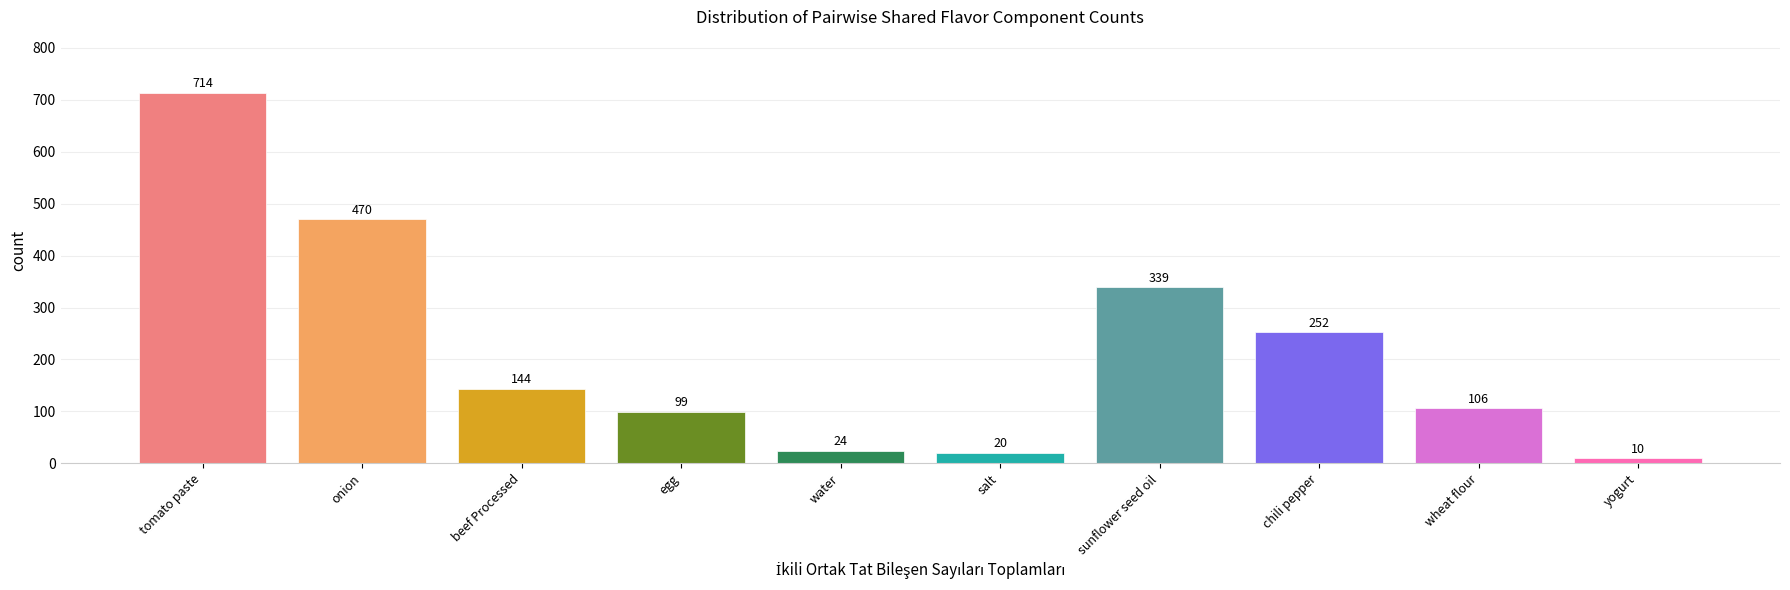

Reading right to left, transcribe all the data shown in this chart.

10	106	252	339	20	24	99	144	470	714